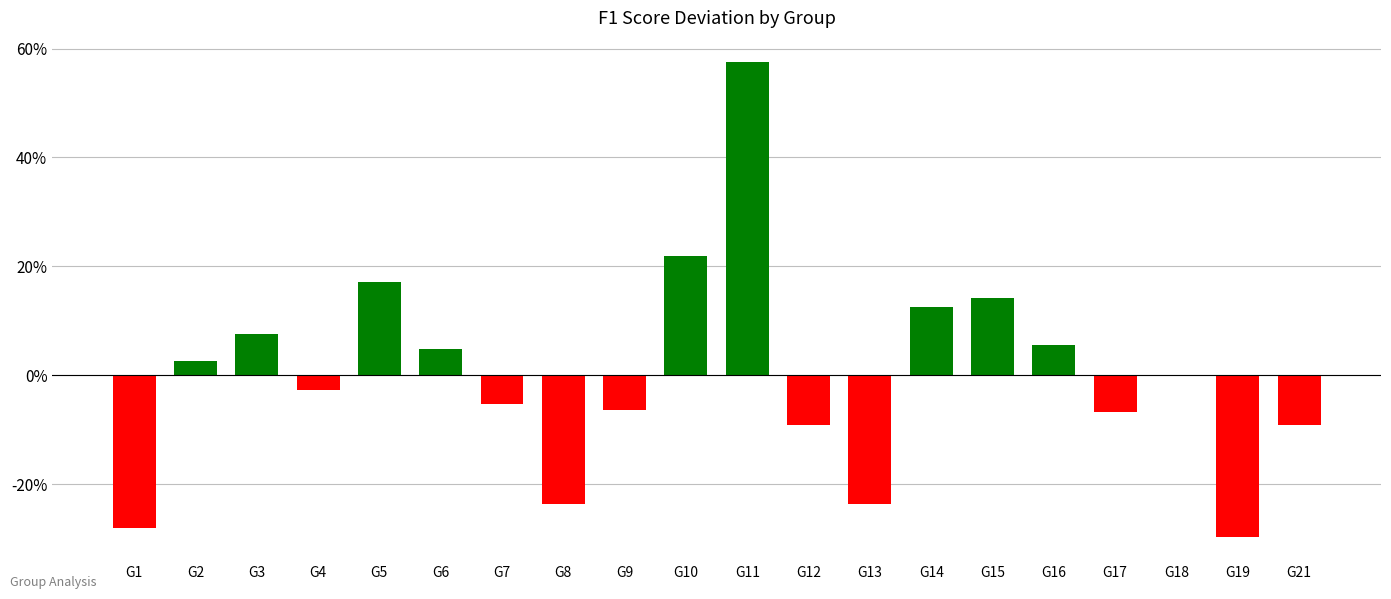

Is it true that the value at G6 is 0.0?

False